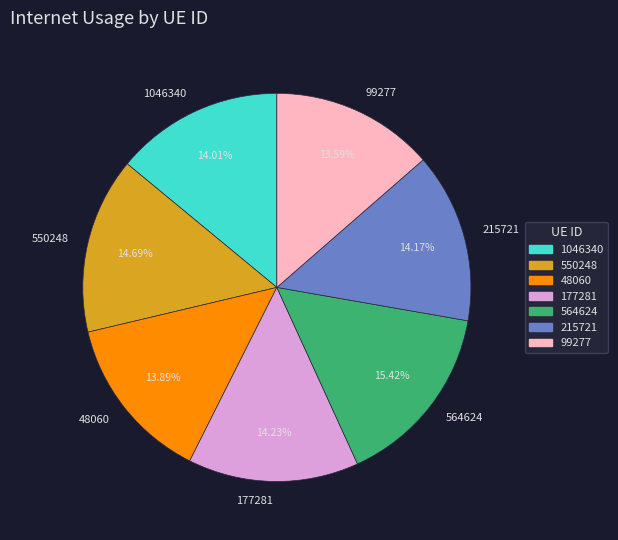

Between 550248 and 564624, which is larger?

564624